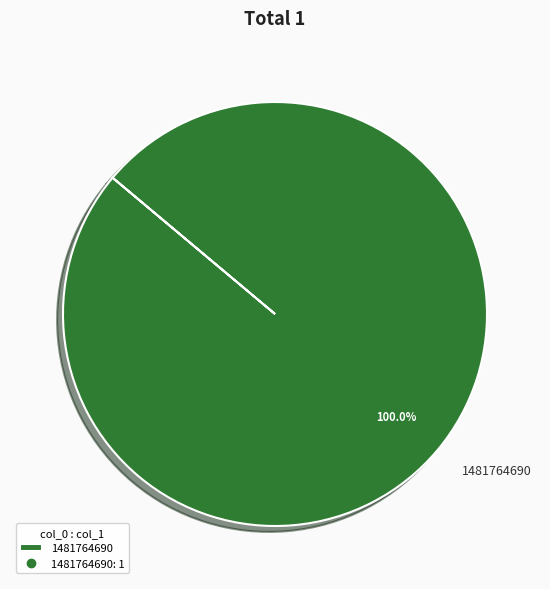

Rank the categories by value from highest to lowest.

1481764690